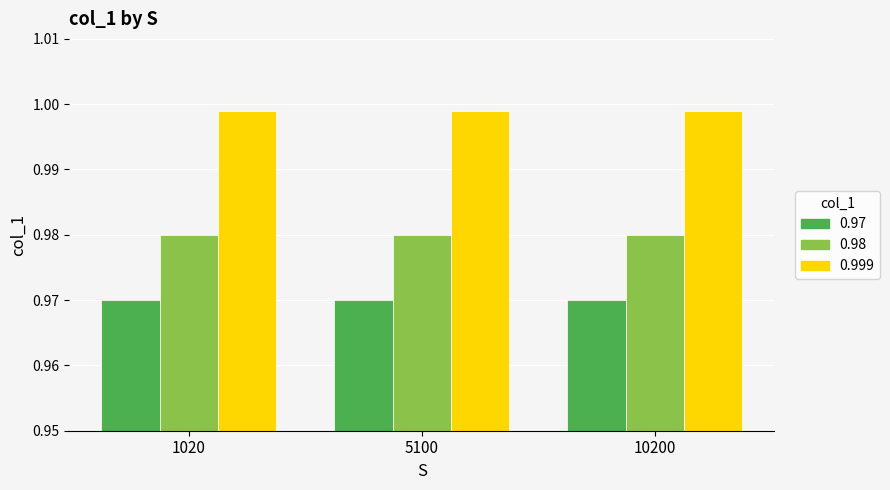

At 10200, list the series in order from largest to smallest.

0.999, 0.98, 0.97